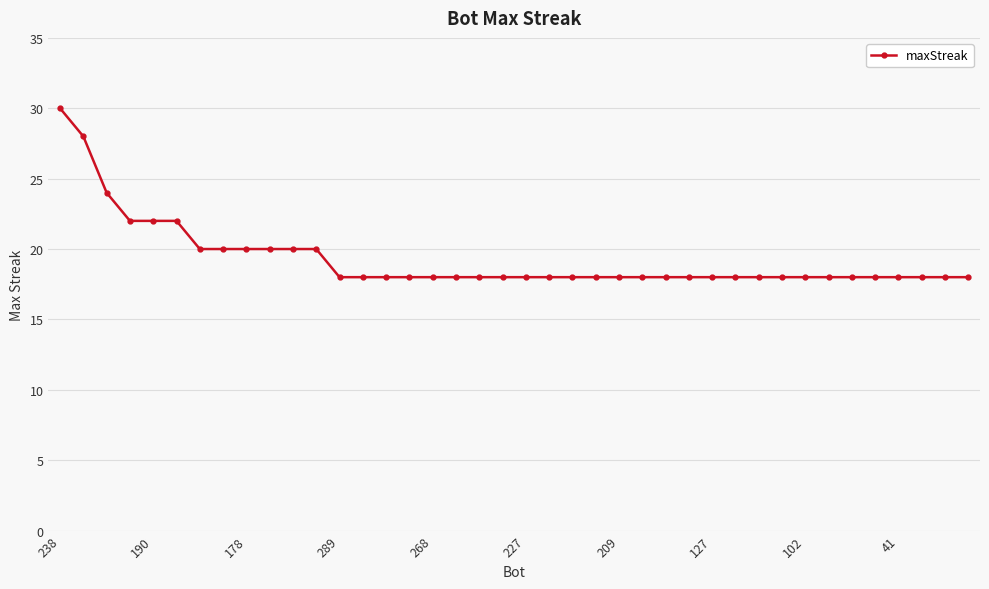

What is the value of the 29th point from the left?

18